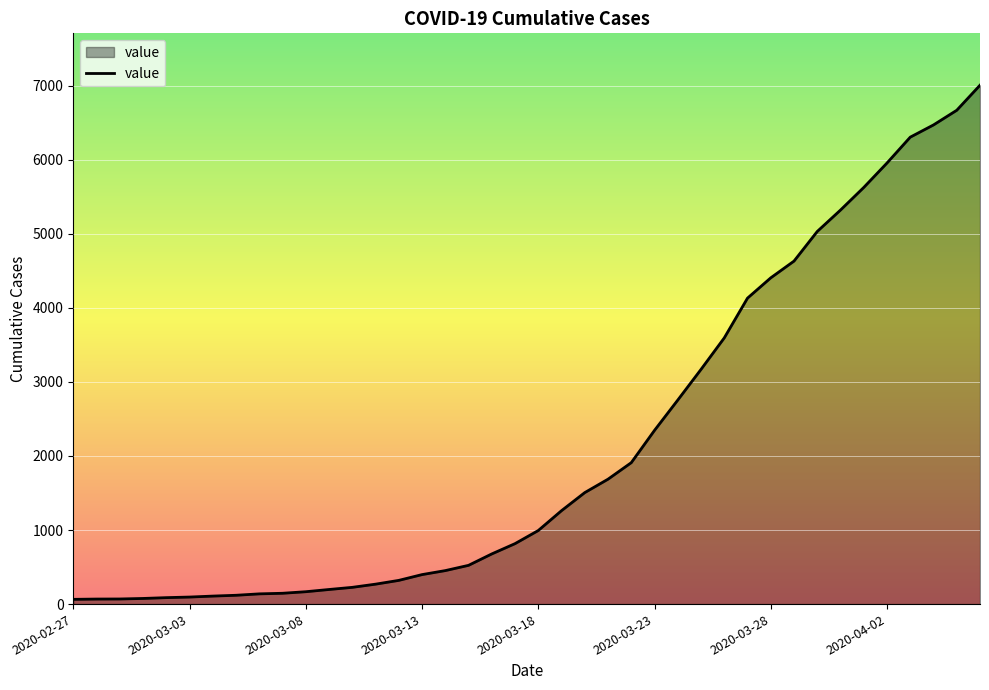

What is the maximum value shown in the chart?

7004